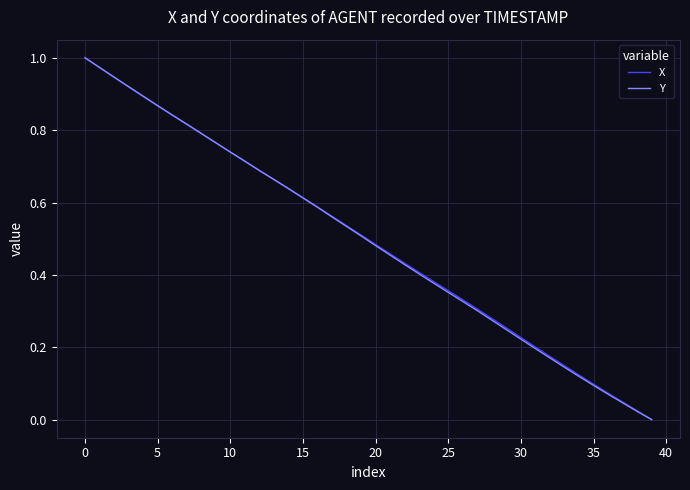

What is the difference between the maximum and minimum values in the Y series?

1.0